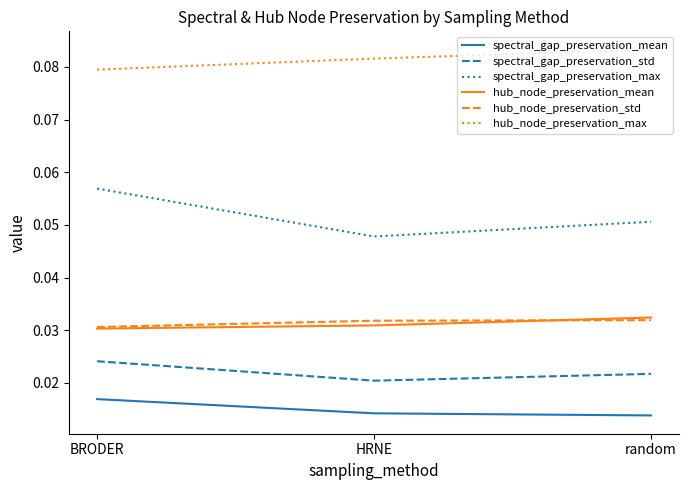

Which series has the widest spread of values?

spectral_gap_preservation_max